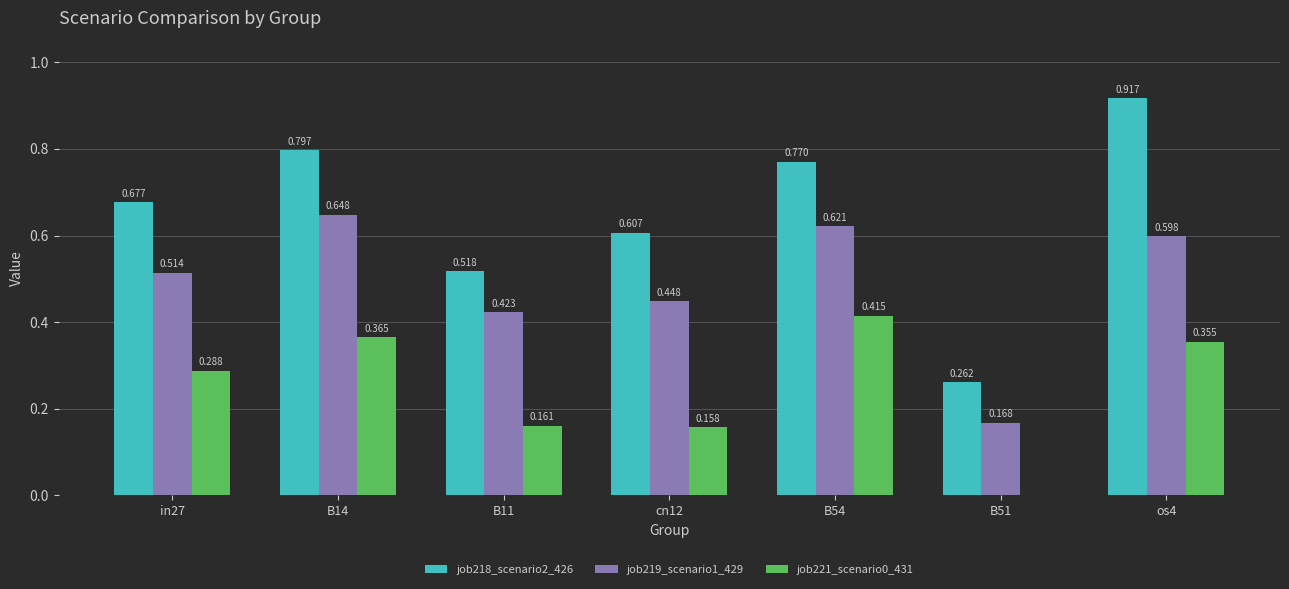

What are all the series names shown in the legend?

job218_scenario2_426, job219_scenario1_429, job221_scenario0_431